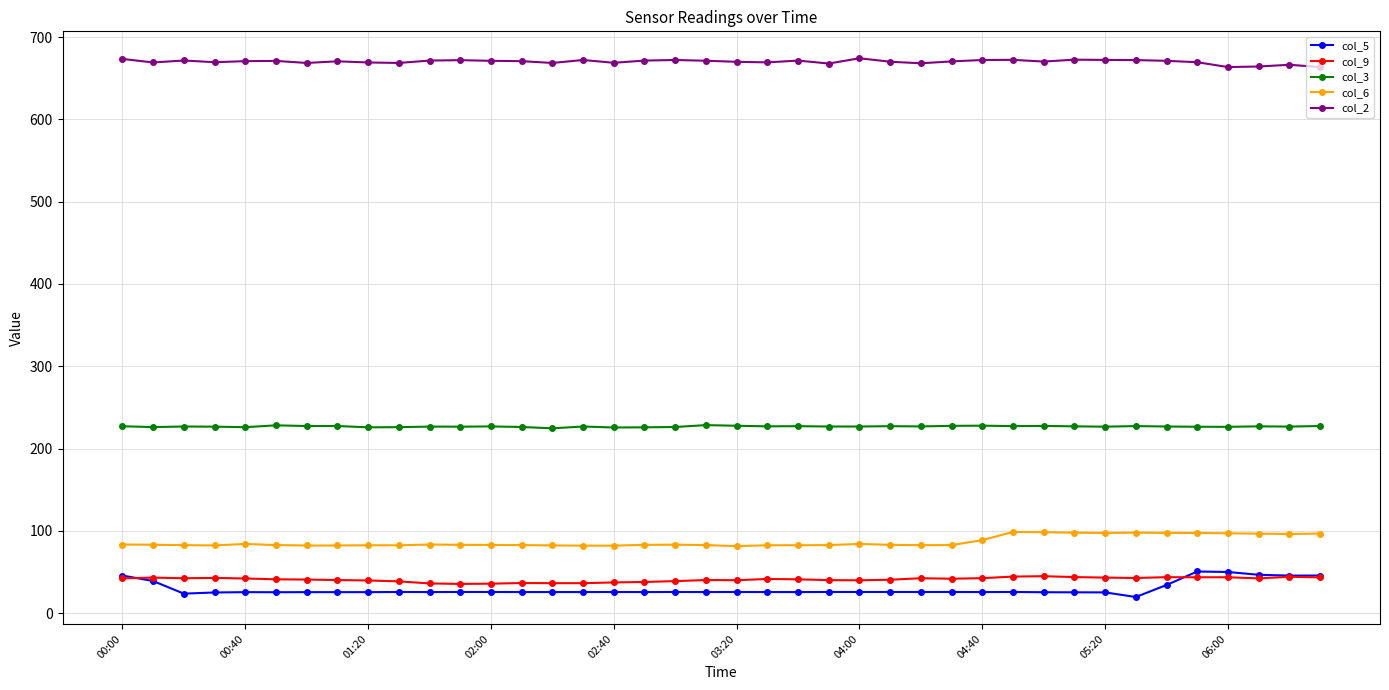

True or false: col_9 and col_2 cross at least once.

False